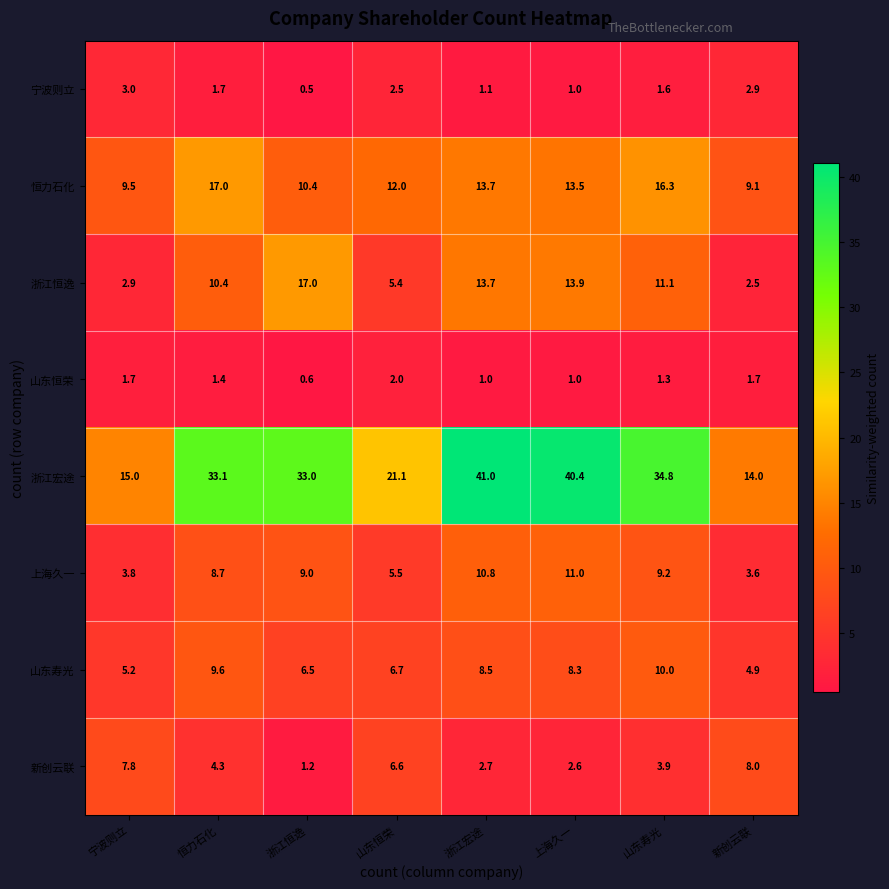

What is the spread (max minus min) of values at 浙江恒逸?

32.5